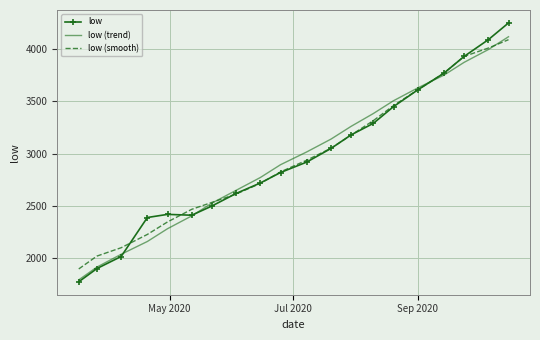

Rank the series by their maximum value, from highest to lowest.

low, low (trend), low (smooth)